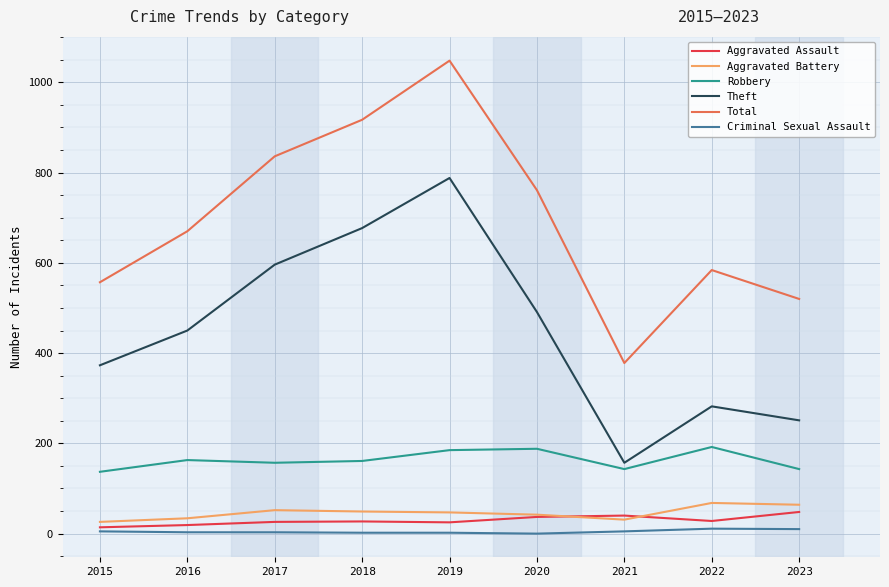

What is the difference between the highest and lowest values at 2016?

667